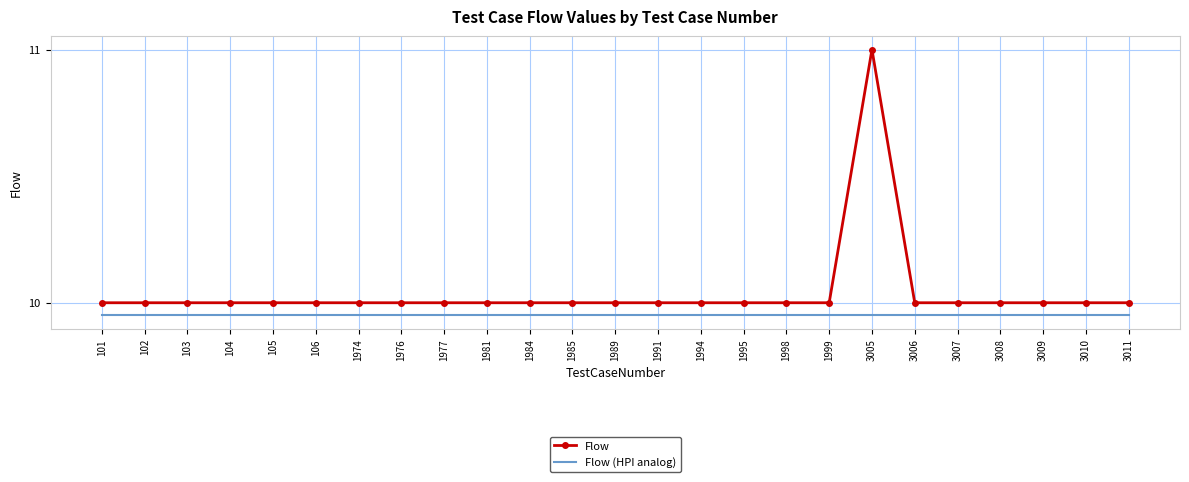

What is the difference between the maximum and minimum values in the Flow series?

1.0